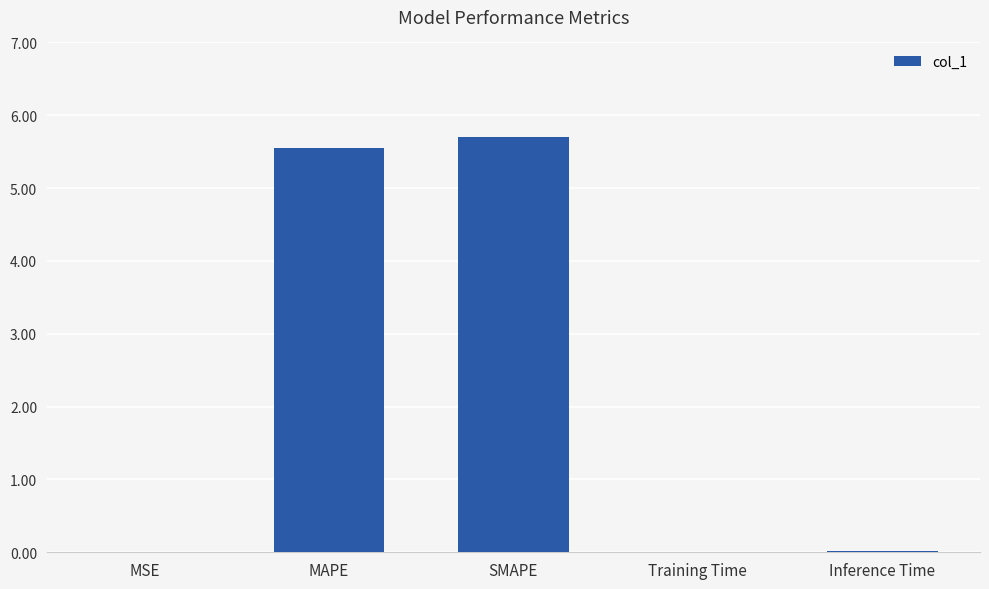

Which label corresponds to the largest value in the chart?

SMAPE